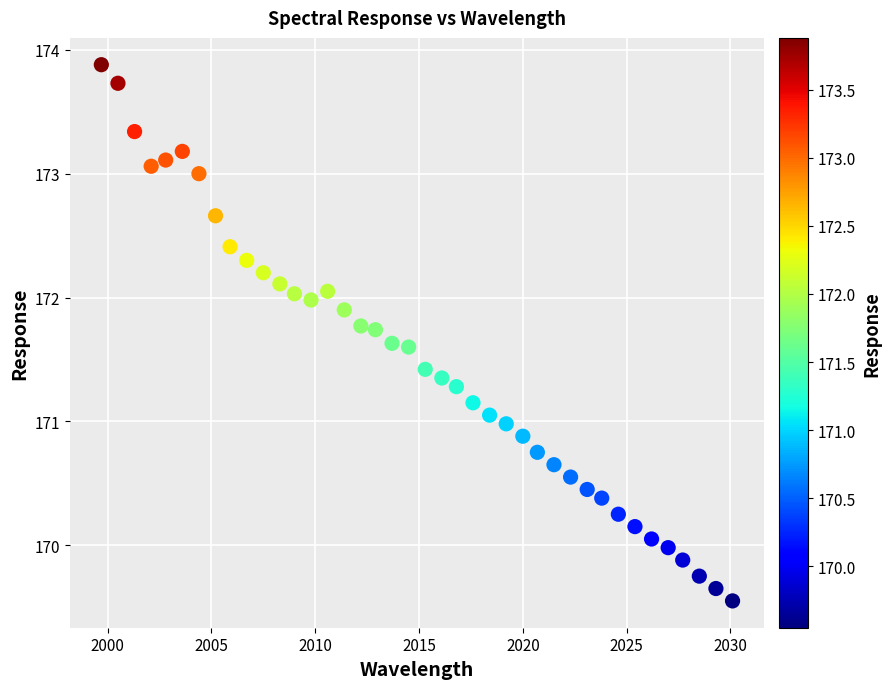

What is the range of Y values (max minus min)?

4.3